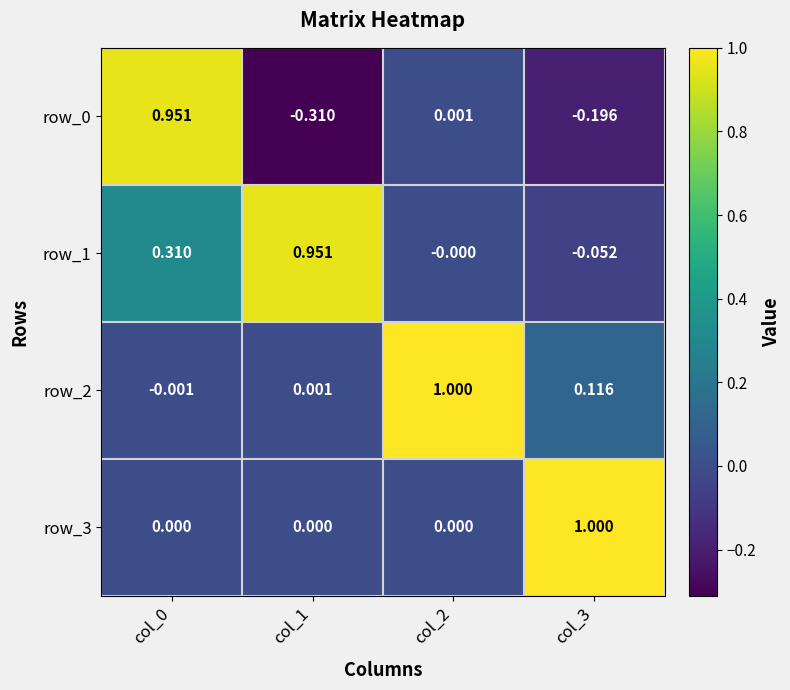

Which has a higher value, col_3 or col_2?

col_2